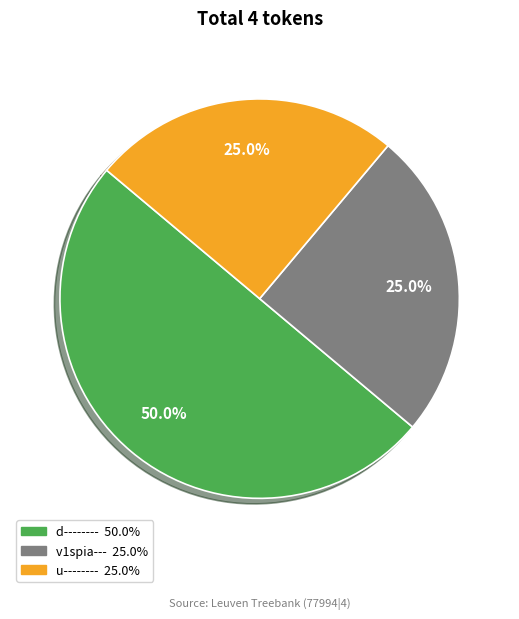

Is v1spia--- the majority of the pie?

No